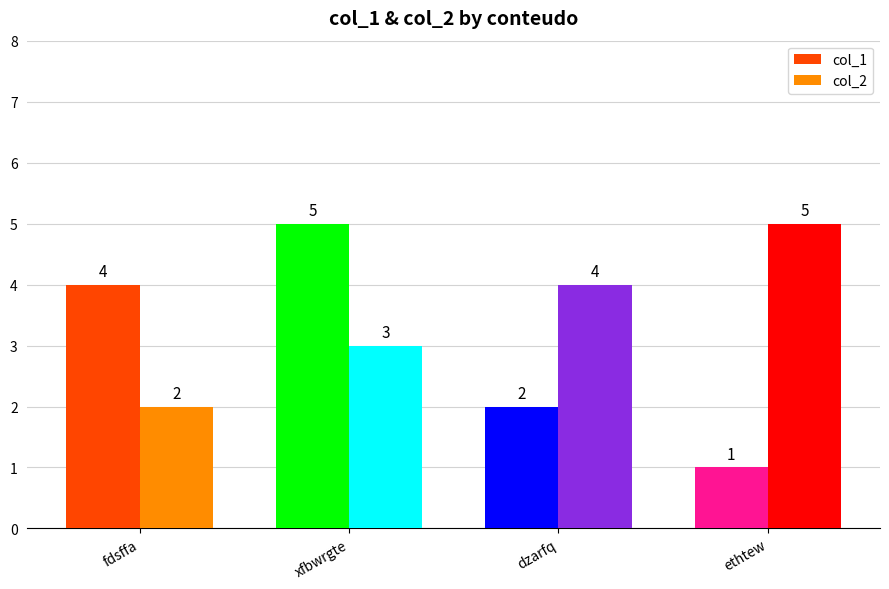

How many col_1 values are between 2 and 5?

3